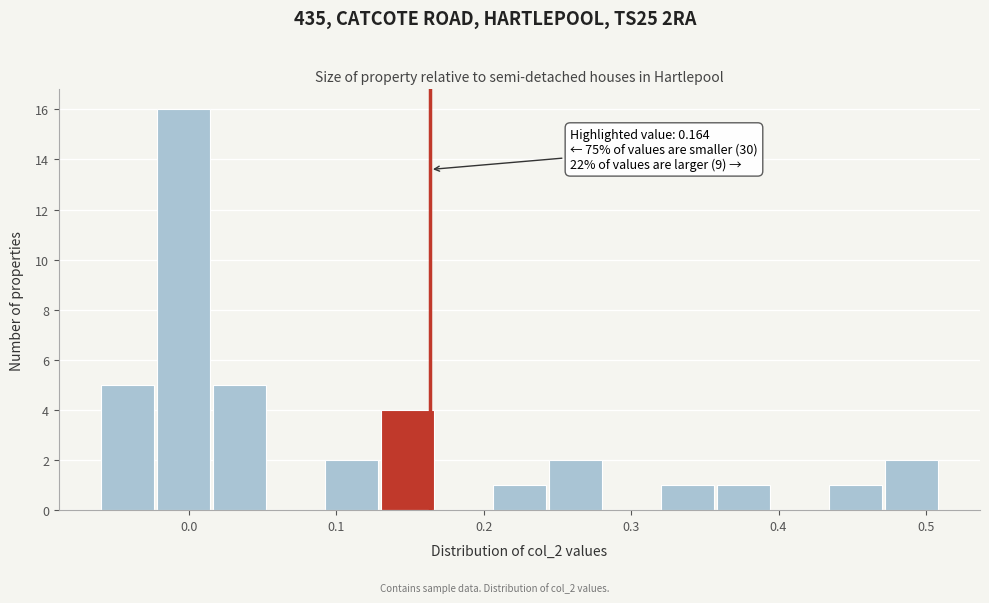

Read against the x-axis, roughly where is the centre of the tallest bar?

0.00